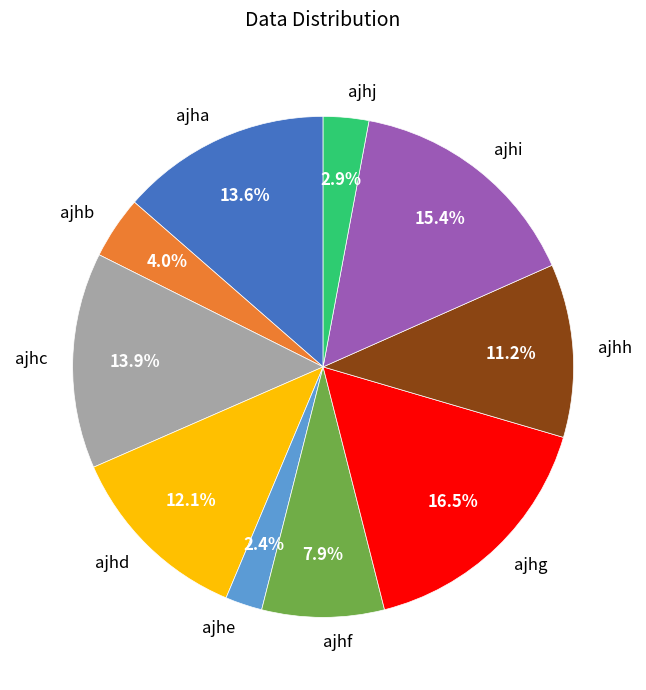

To the nearest percent, what is the difference between the ajhf and ajhg slice percentages?

9%